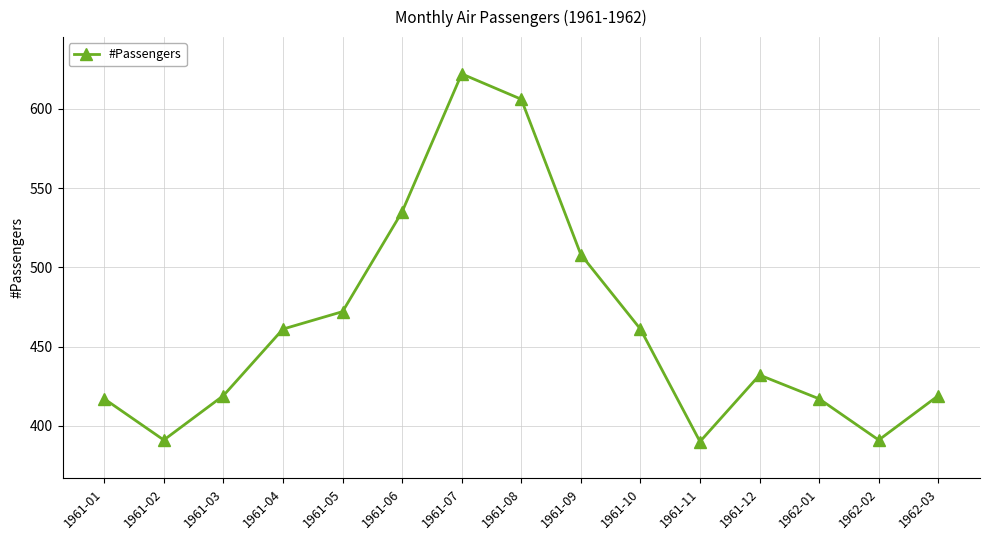

What is the maximum value shown in the chart?

622